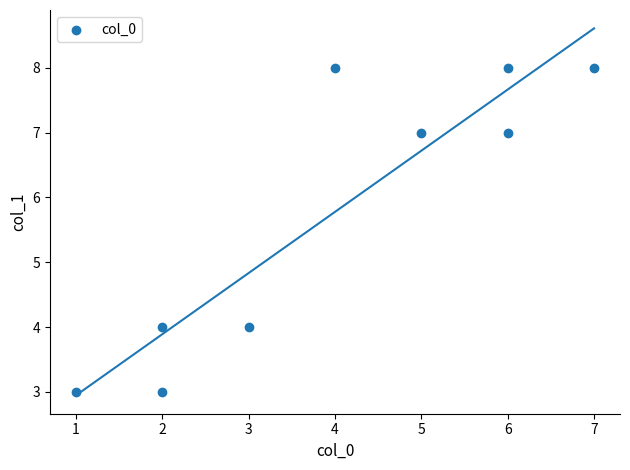

What is the range of X values (max minus min)?

6